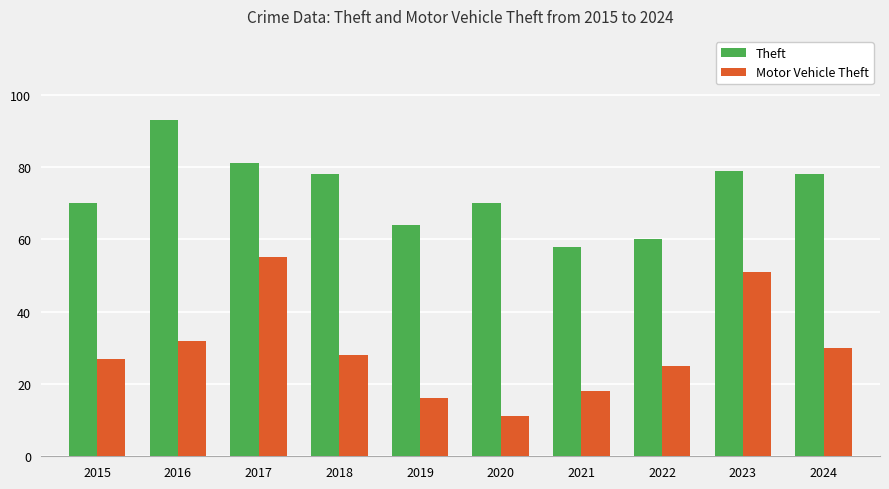

At which label does Motor Vehicle Theft reach its peak?

2017